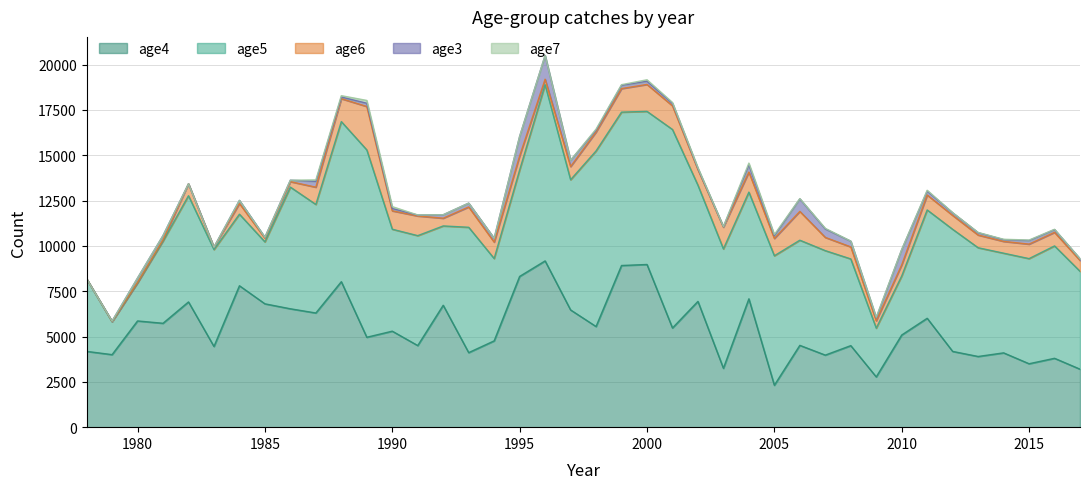

What is the total value across all series at 1986?

13626.0